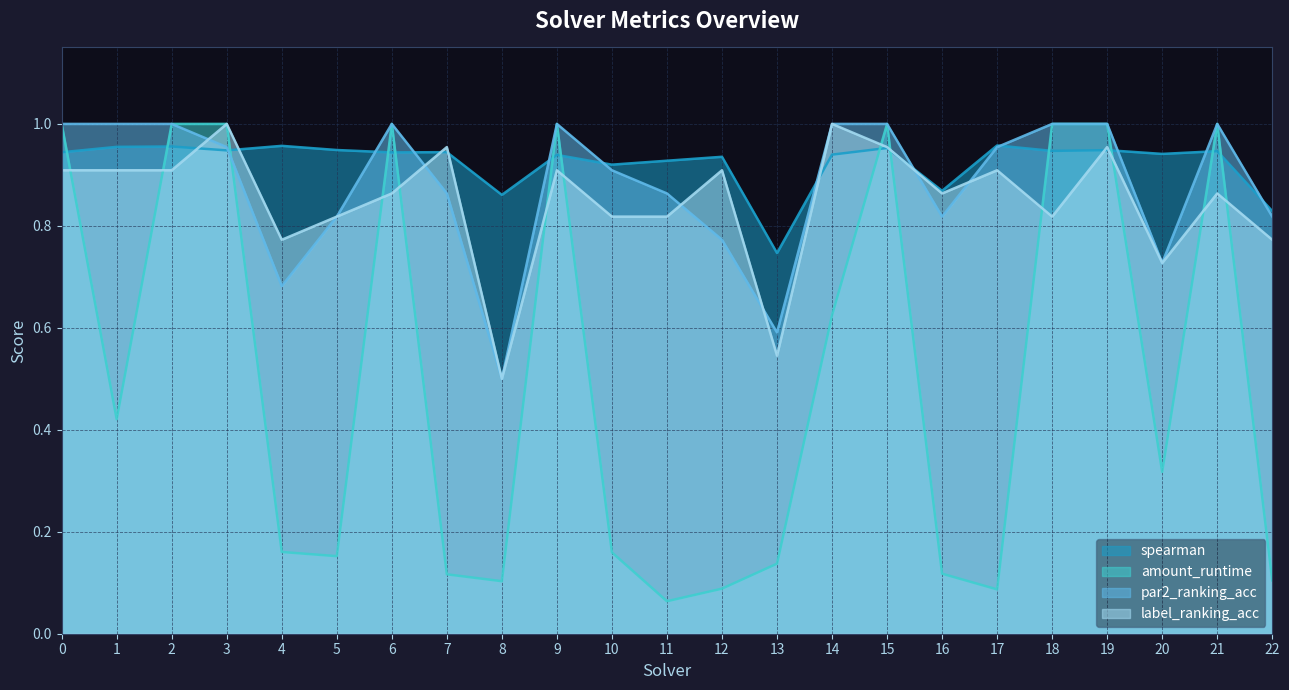

In amount_runtime, how many points are higher than both neighbors (excluding endpoints)?

4